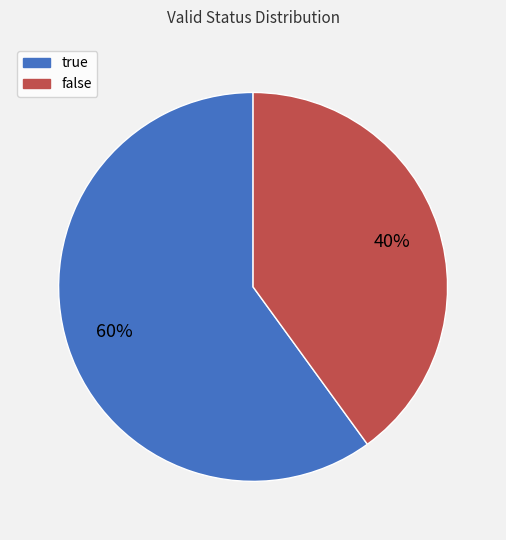

Is it true that true is 60% of the pie?

True